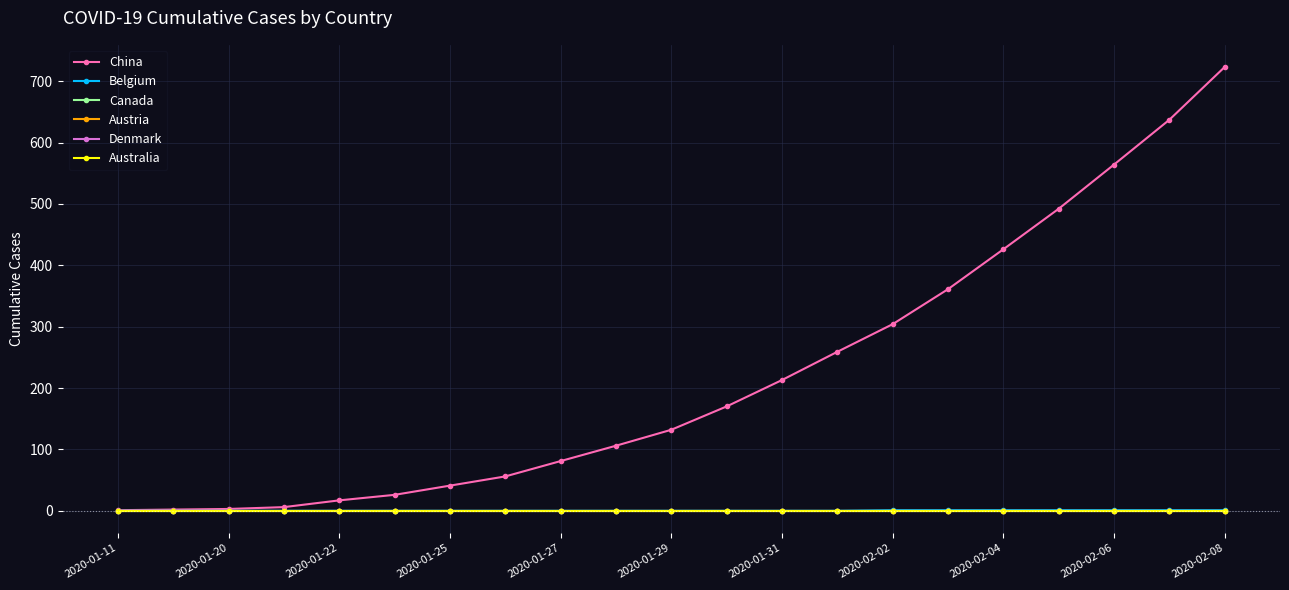

Does the chart have visible grid lines?

Yes